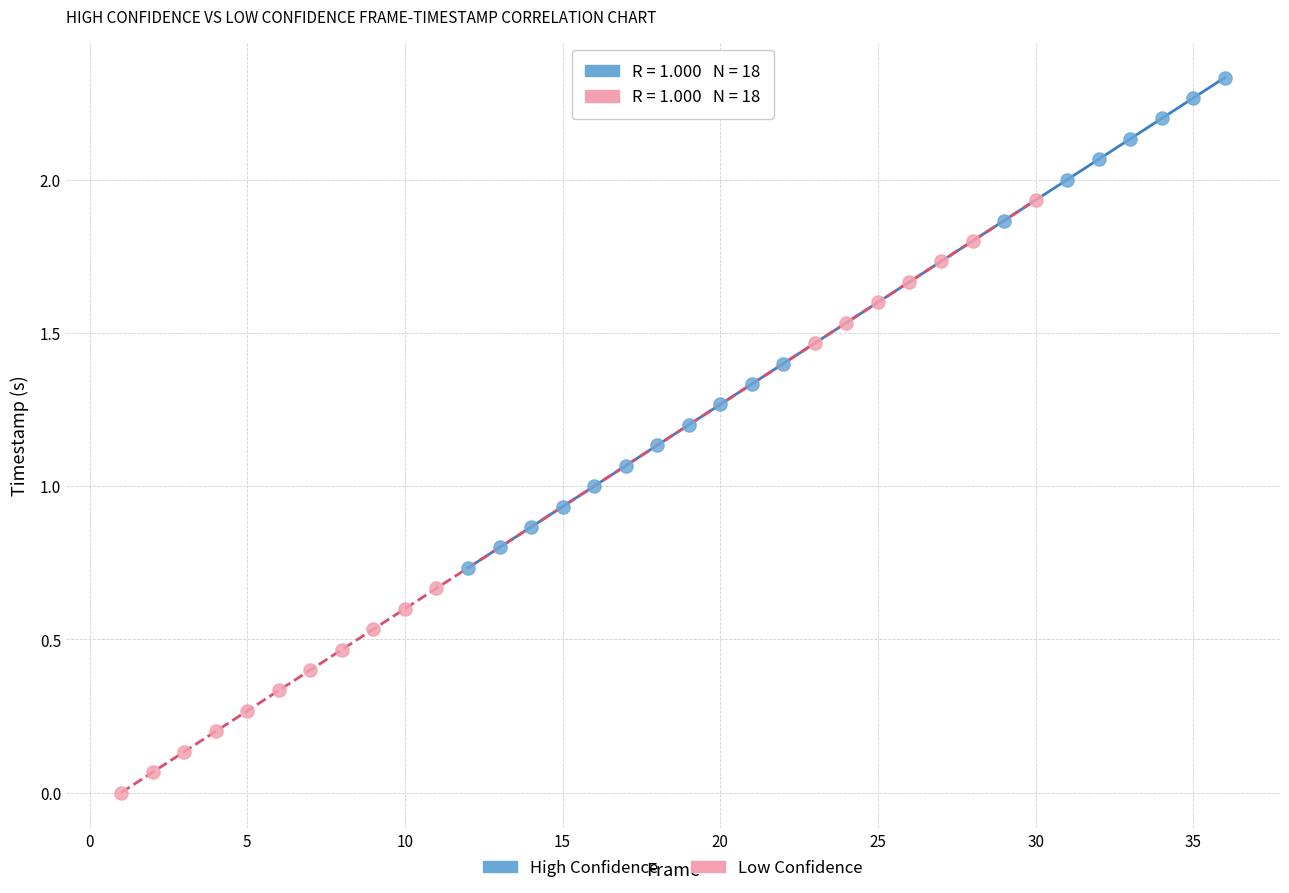

What are all the series names shown in the legend?

High Confidence, Low Confidence